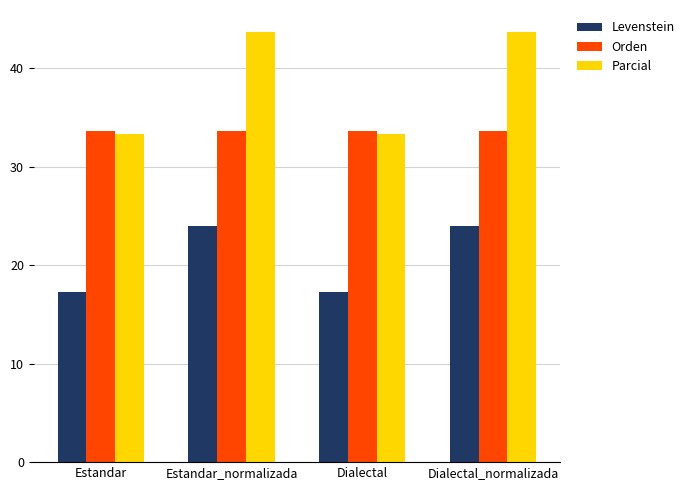

What is the minimum value for Orden?

33.7